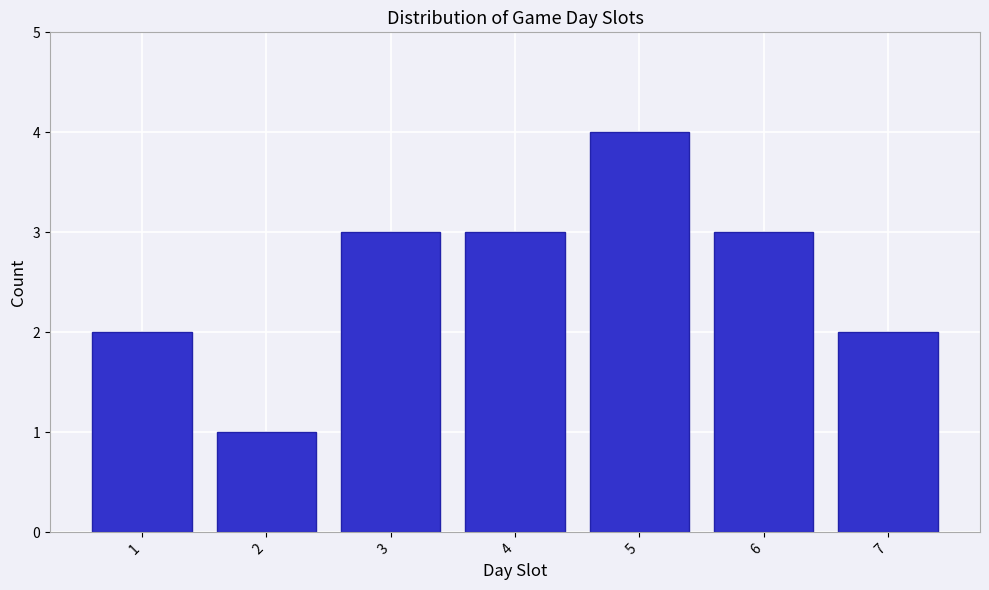

Reading left to right, transcribe all the data shown in this chart.

1=2	2=1	3=3	4=3	5=4	6=3	7=2